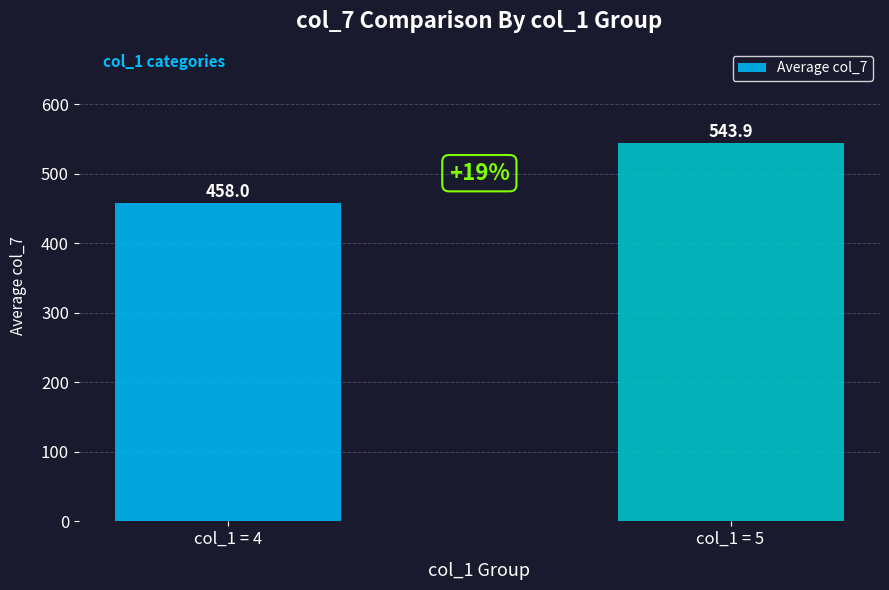

What is the average value?

500.9